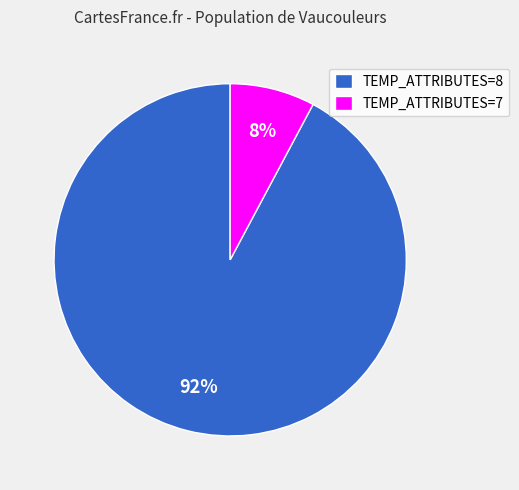

Rank the categories by value from highest to lowest.

TEMP_ATTRIBUTES=8, TEMP_ATTRIBUTES=7